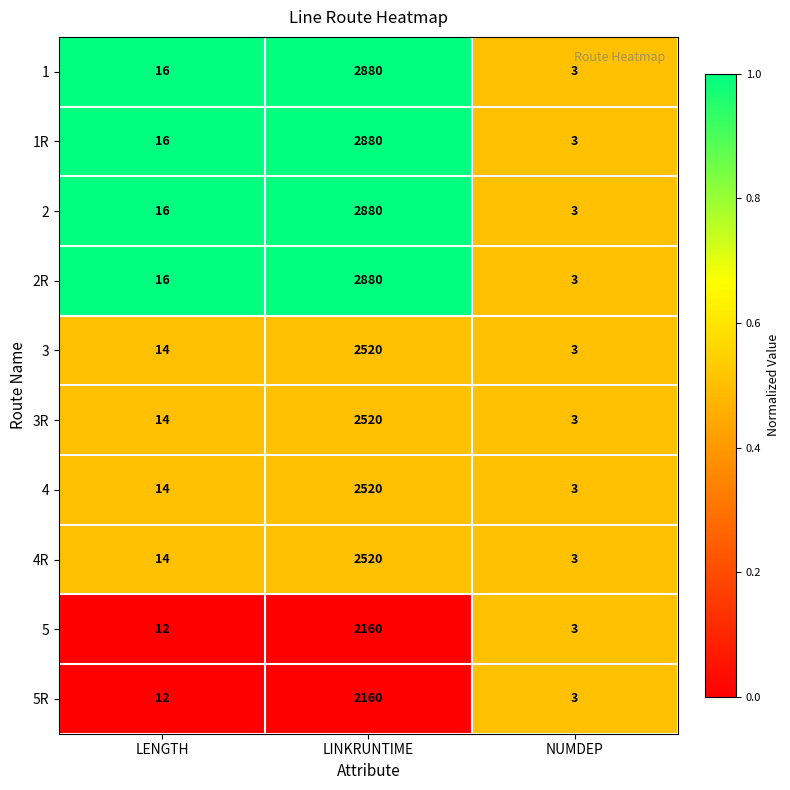

What is the total value across all series at LENGTH?

144